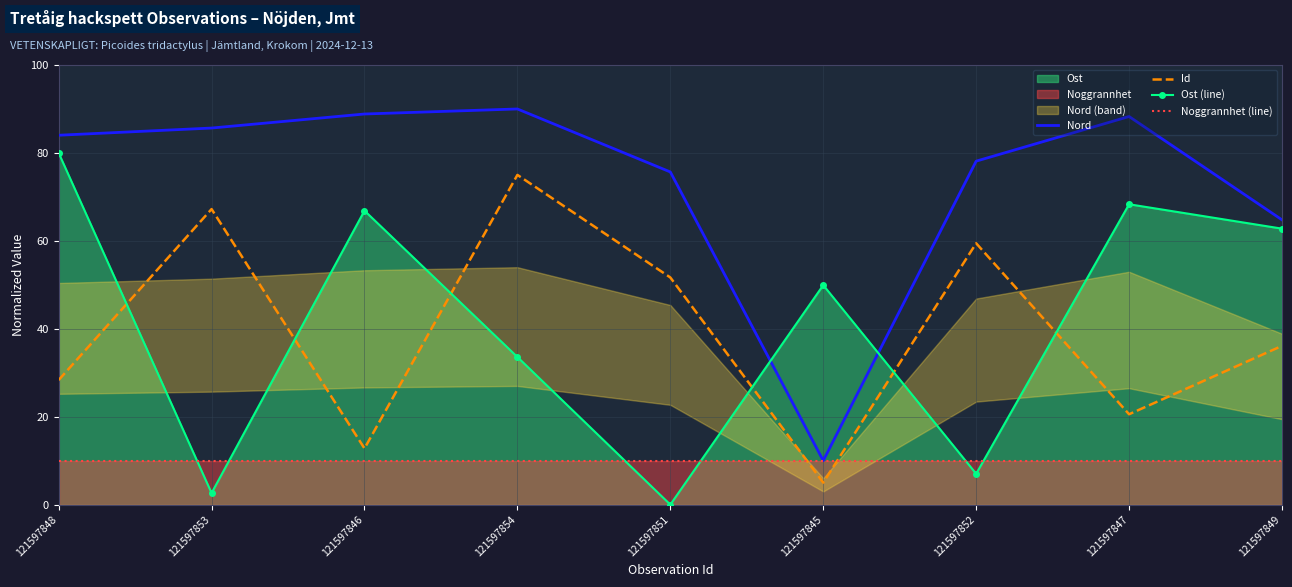

The Nord series shows 48.7 at 121597851. True or false?

False